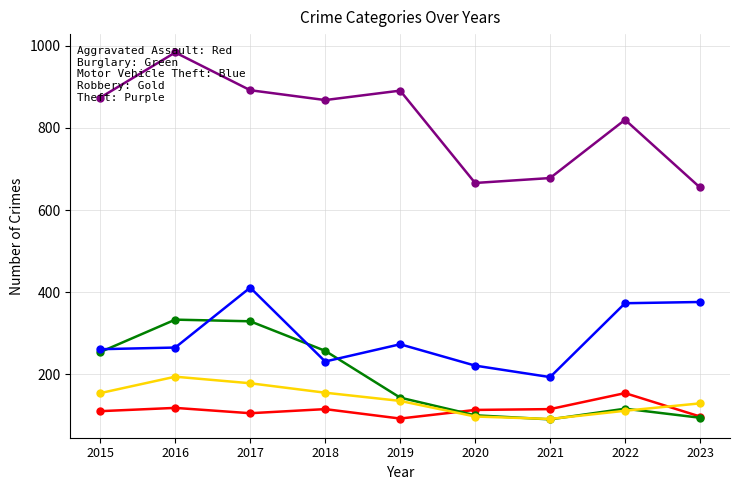

How many series are shown in this chart?

5